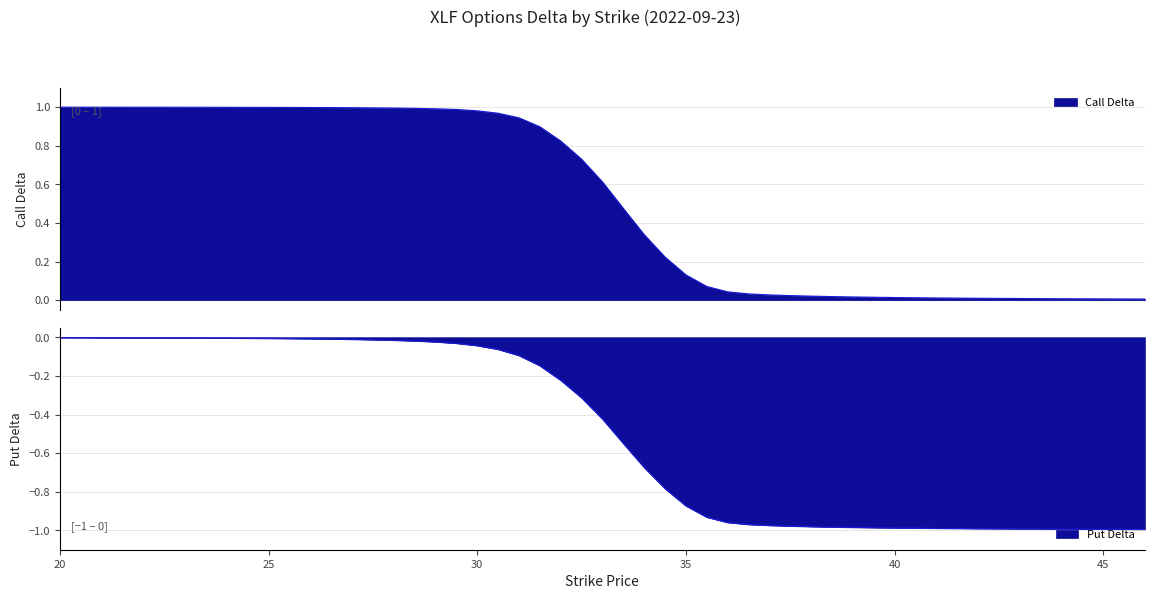

Is it true that Put Delta equals -0.0 at 28?

True